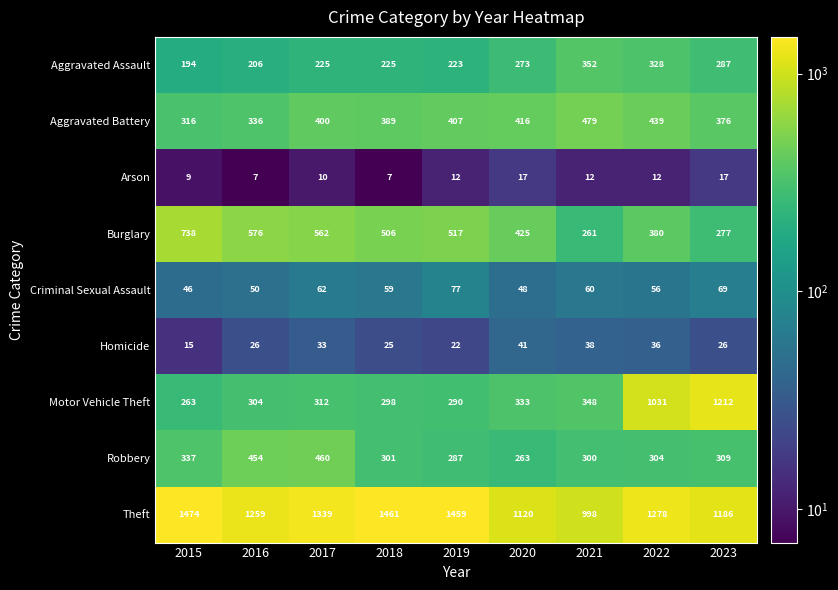

What is the sum of the Aggravated Assault values at 2020 and 2022?

601